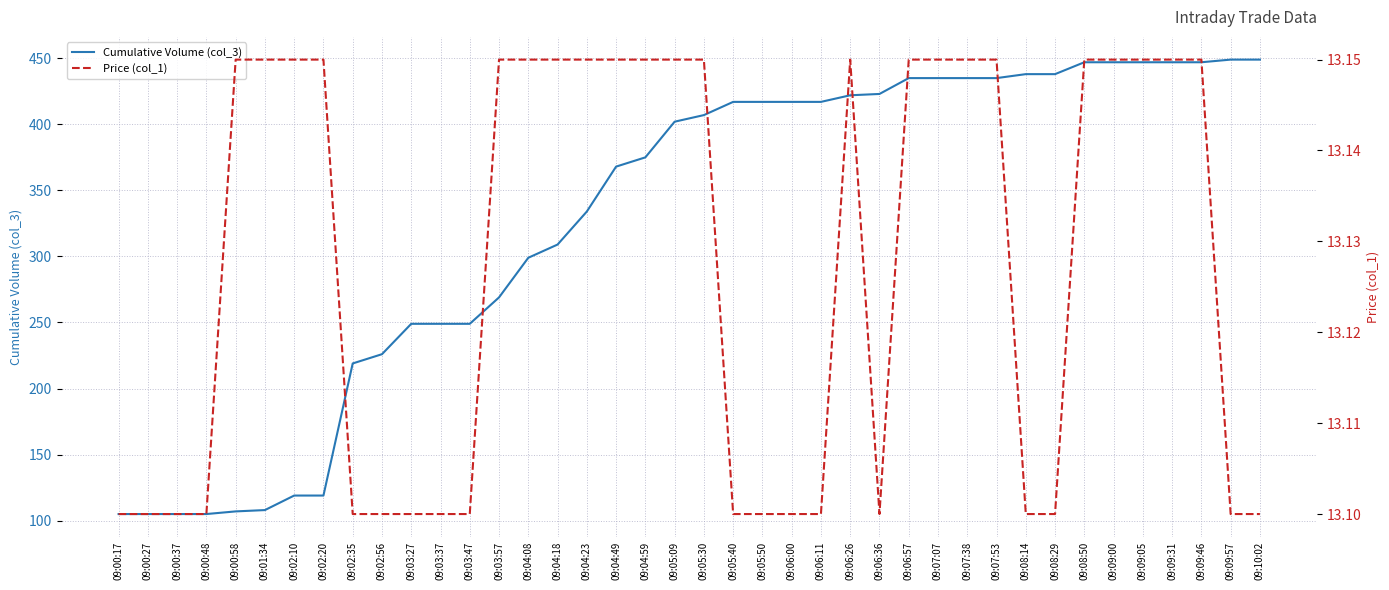

At which label is Cumulative Volume (col_3) closest to 277?

09:03:57